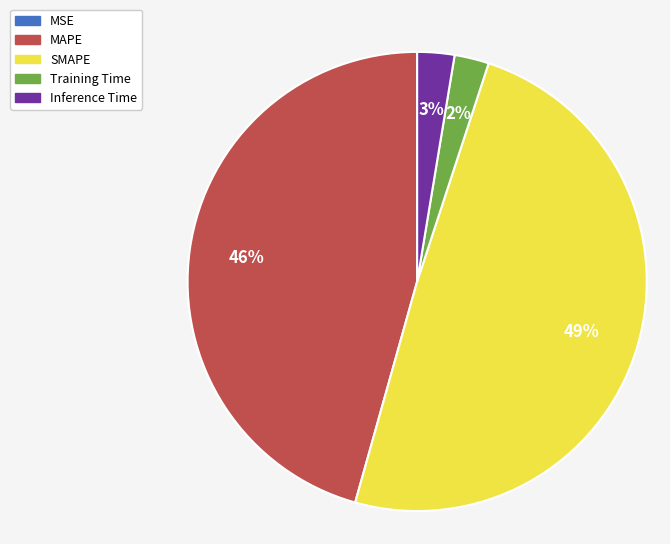

Which category has the biggest portion of the pie?

SMAPE